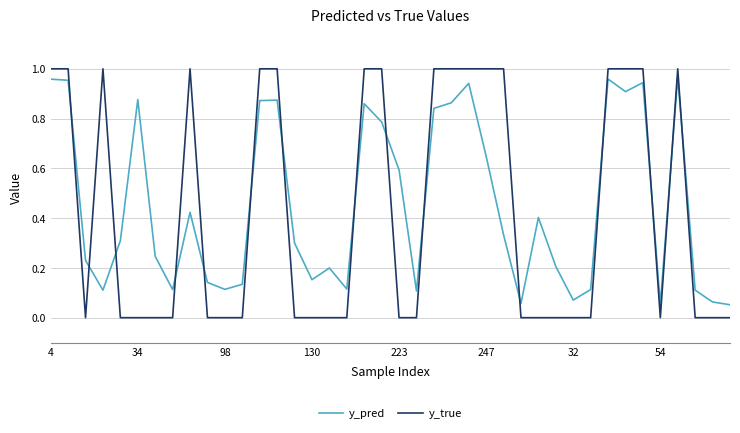

Which series has the largest range (max minus min)?

y_true